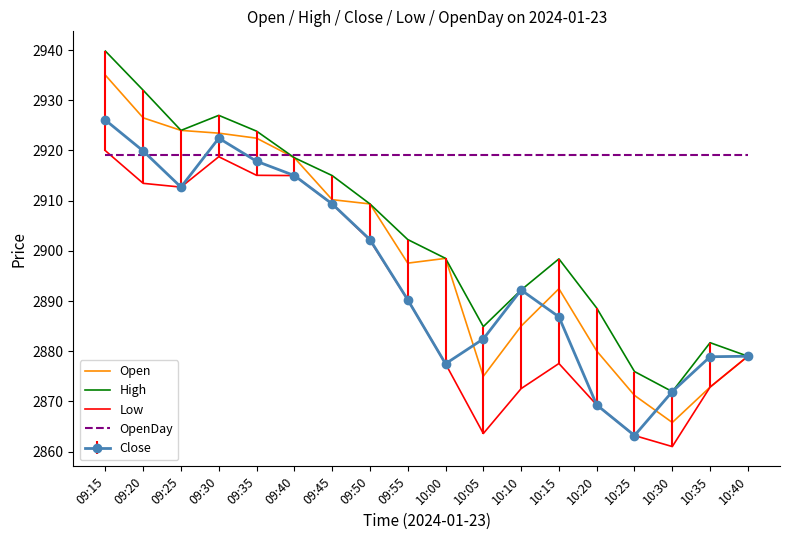

Is it true that High equals 2918.6 at 09:40?

True